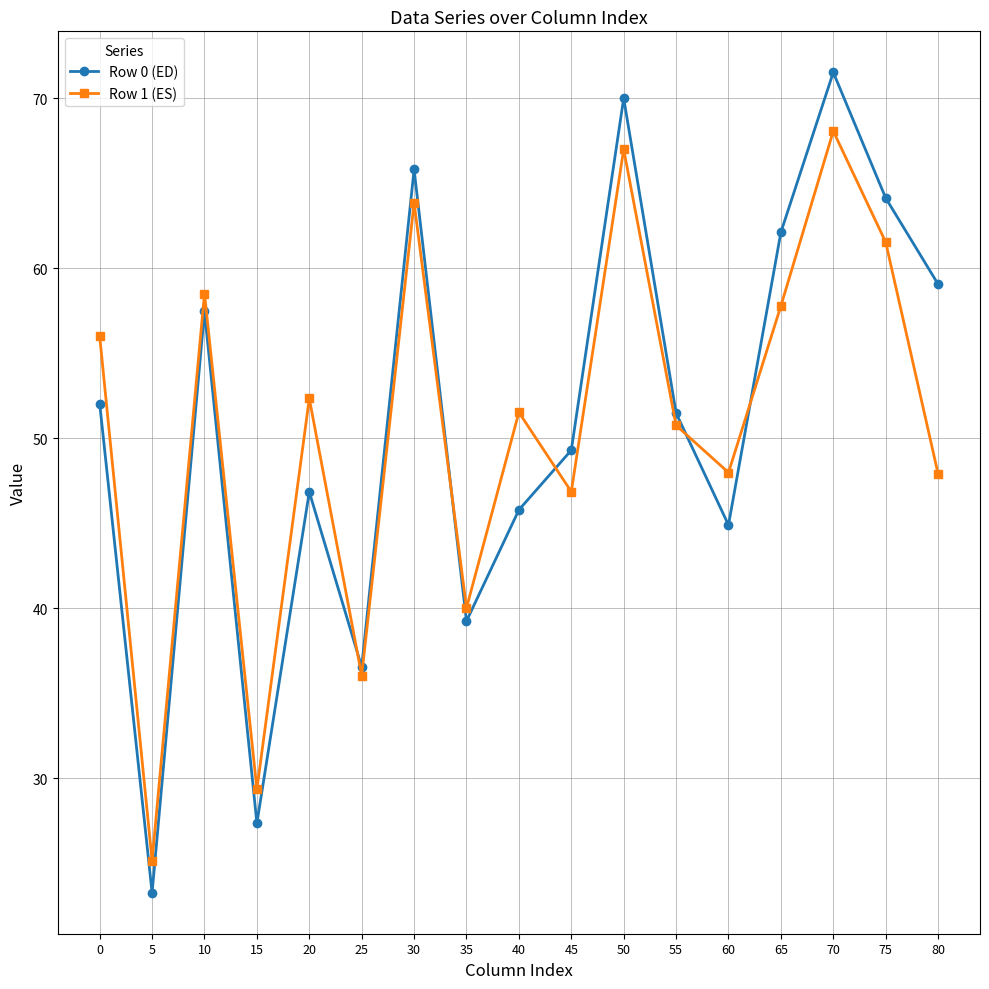

What is the greatest value displayed?

71.5